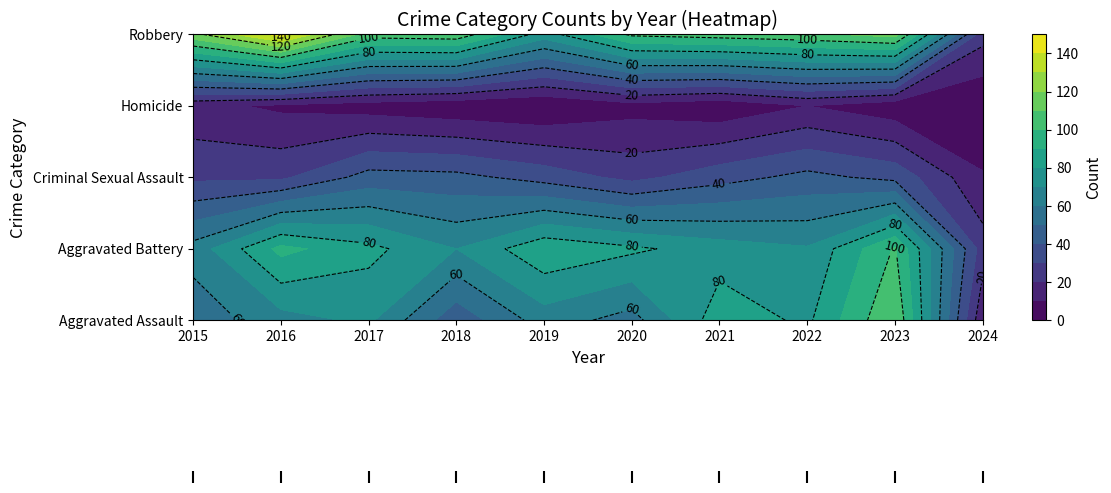

How many data points in Aggravated Battery are above 82?

4